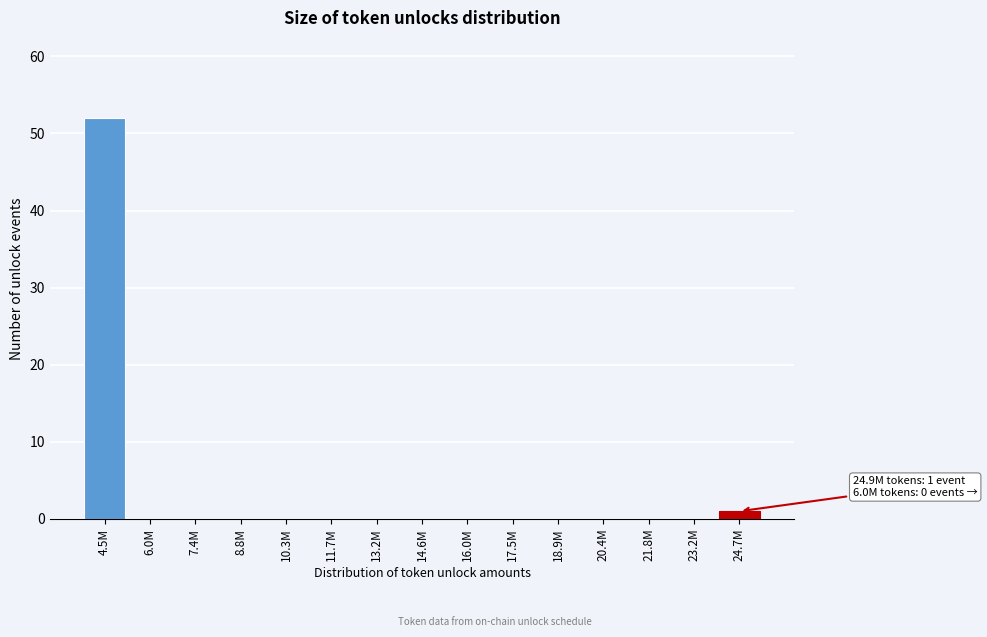

Reading left to right, extract all data points from this chart.

4.5M=52	6.0M=0	7.4M=0	8.8M=0	10.3M=0	11.7M=0	13.2M=0	14.6M=0	16.0M=0	17.5M=0	18.9M=0	20.4M=0	21.8M=0	23.2M=0	24.7M=1